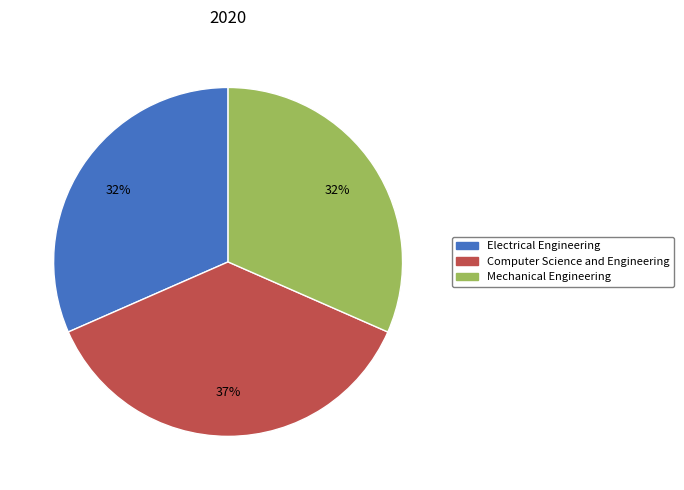

How many segments does this pie chart have?

3